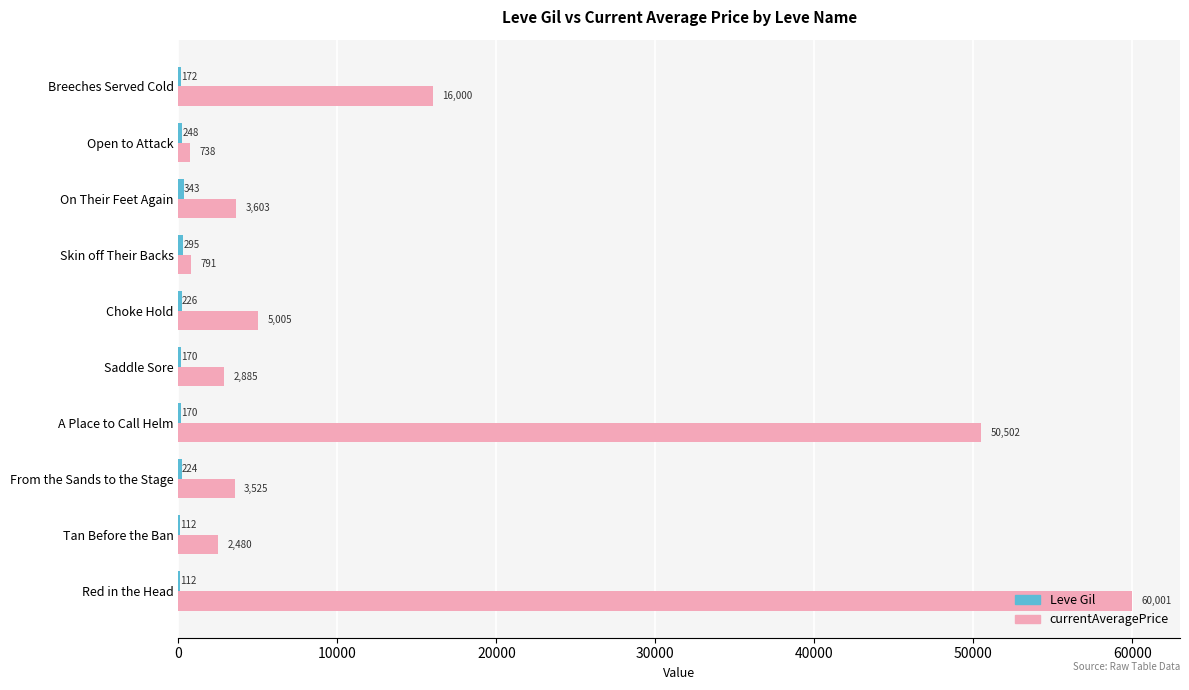

Which series changed the most between A Place to Call Helm and Breeches Served Cold?

currentAveragePrice